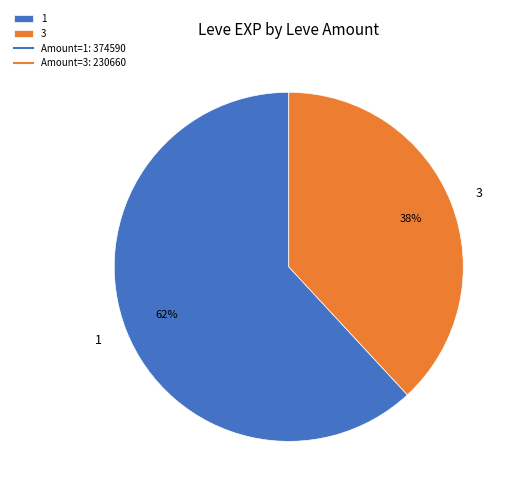

Rank the categories by value from lowest to highest.

3, 1